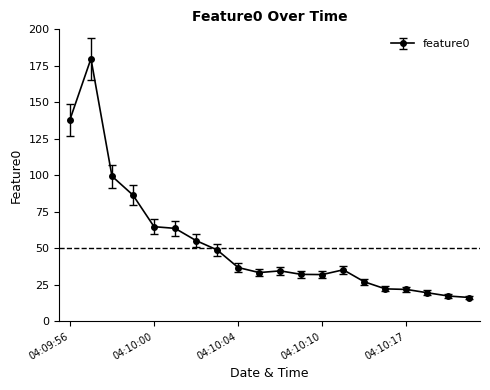

What is the value of the 11th point from the left?

34.6